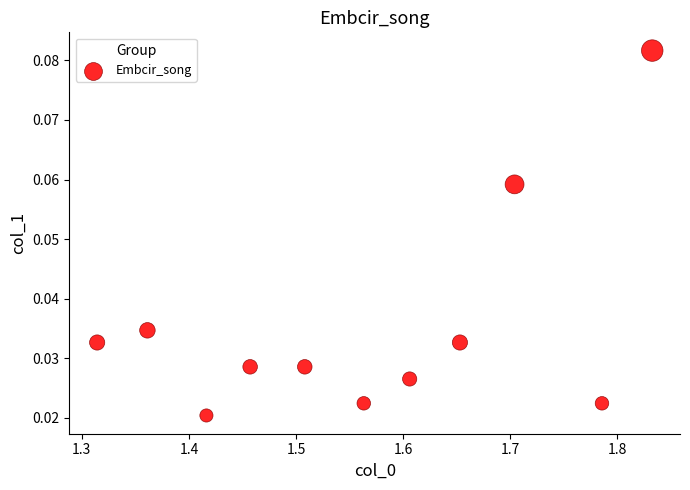

What is the range of X values (max minus min)?

0.5